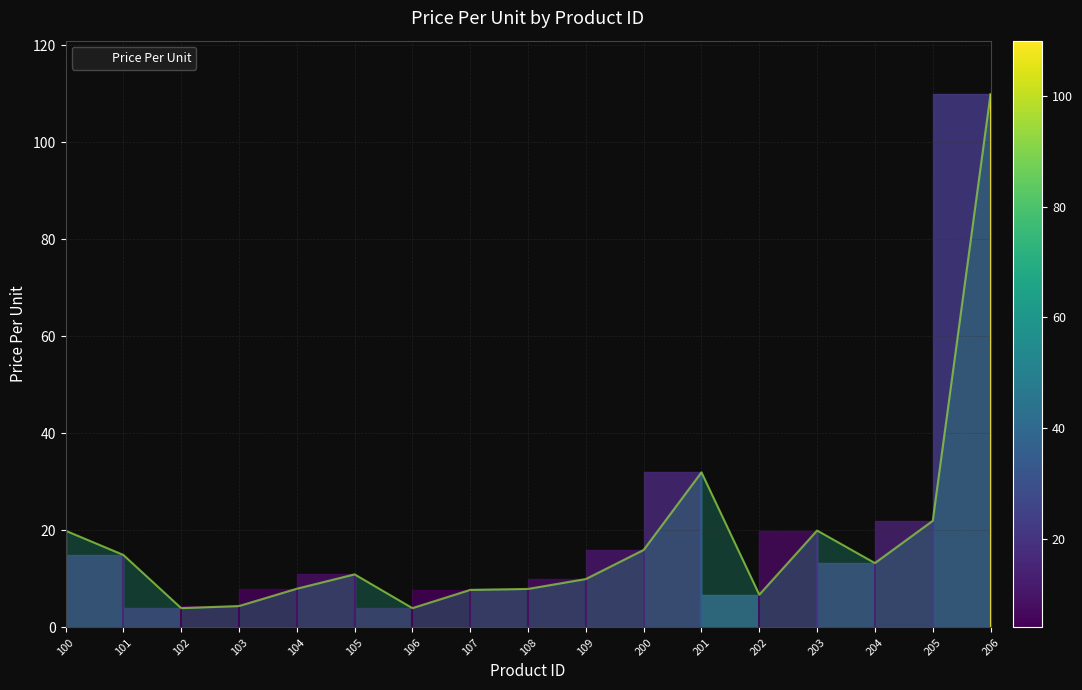

Rank the categories by value from highest to lowest.

206, 201, 205, 203, 100, 200, 101, 204, 105, 109, 104, 108, 107, 202, 103, 102, 106